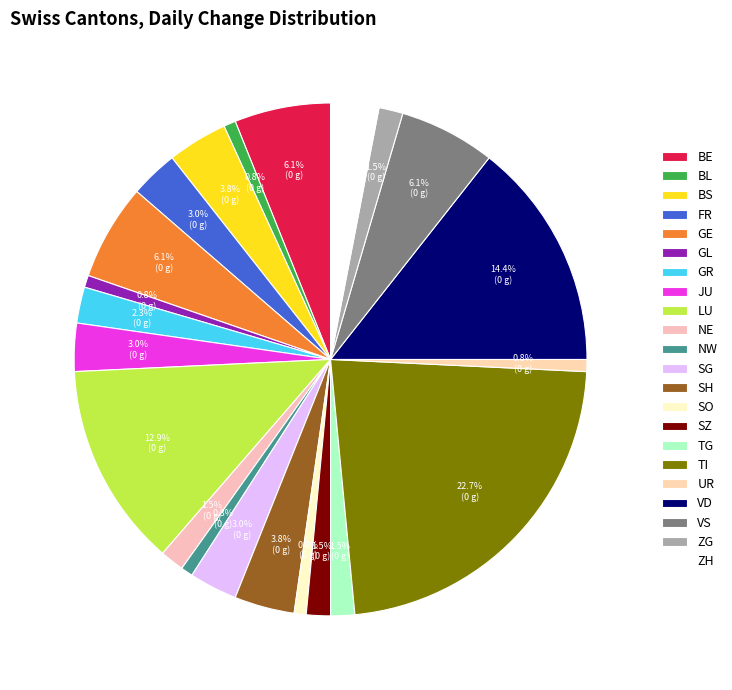

Count the number of slices in the pie.

22